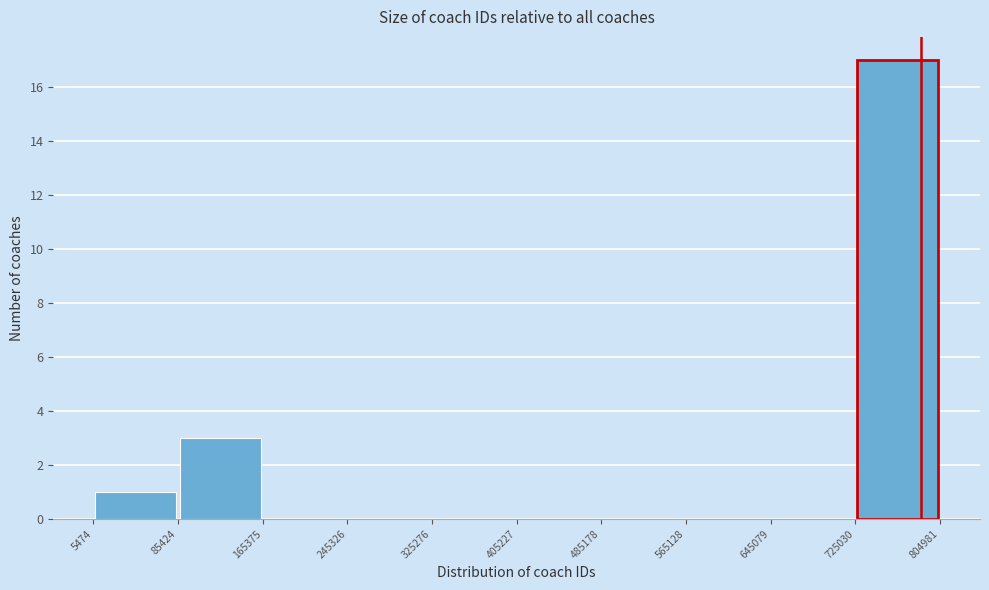

Reading left to right, list every bar in this chart as the range it spans on the x-axis followed by its height. The values are not printed on the chart, so give them approximately, as read against the axis.

5474 to 85424: 1
85424 to 165375: 3
165375 to 245326: 0
245326 to 325276: 0
325276 to 405227: 0
405227 to 485178: 0
485178 to 565128: 0
565128 to 645079: 0
645079 to 725030: 0
725030 to 804981: 17